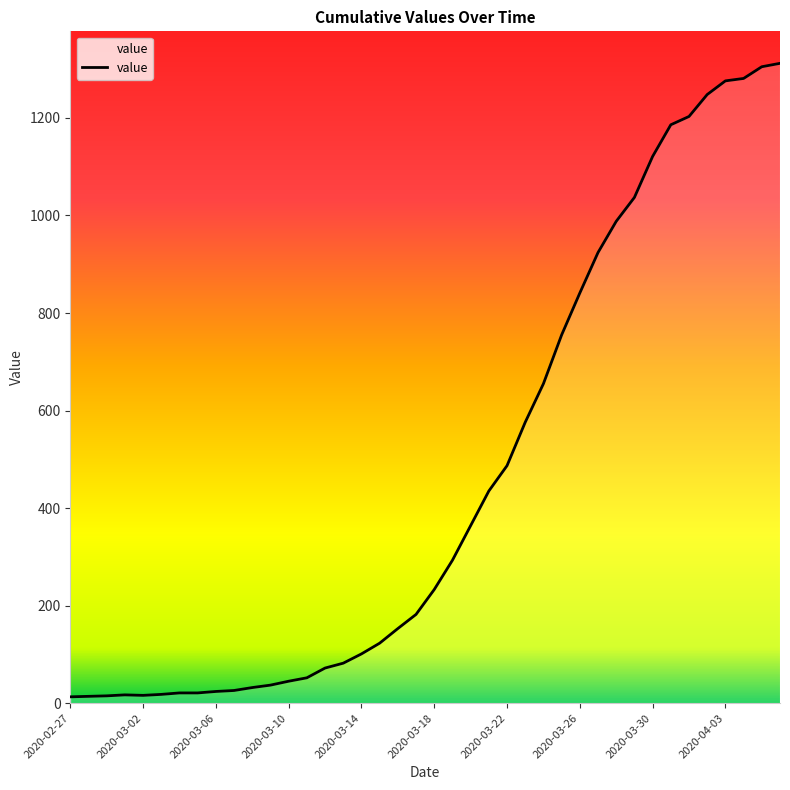

What is the greatest value displayed?

1312